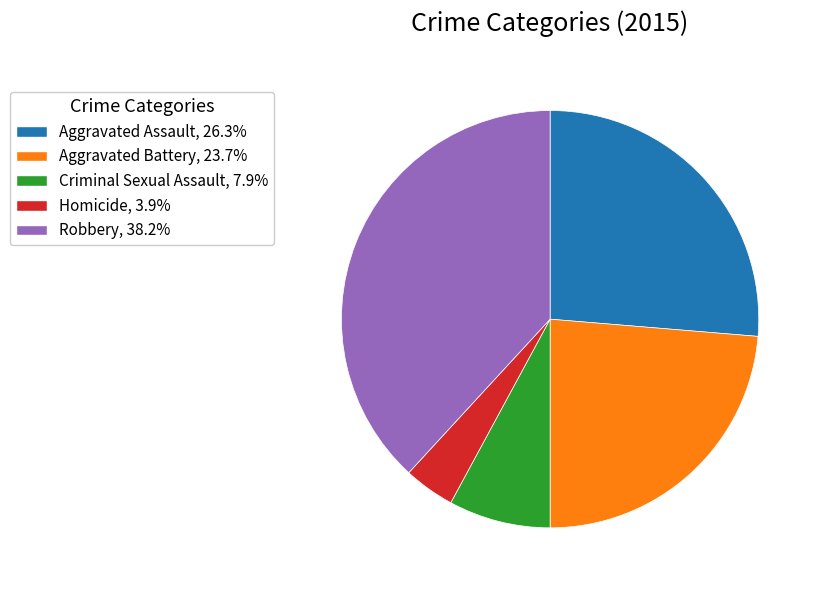

Approximately how many times larger is the value at Aggravated Assault compared to Criminal Sexual Assault?

3.3